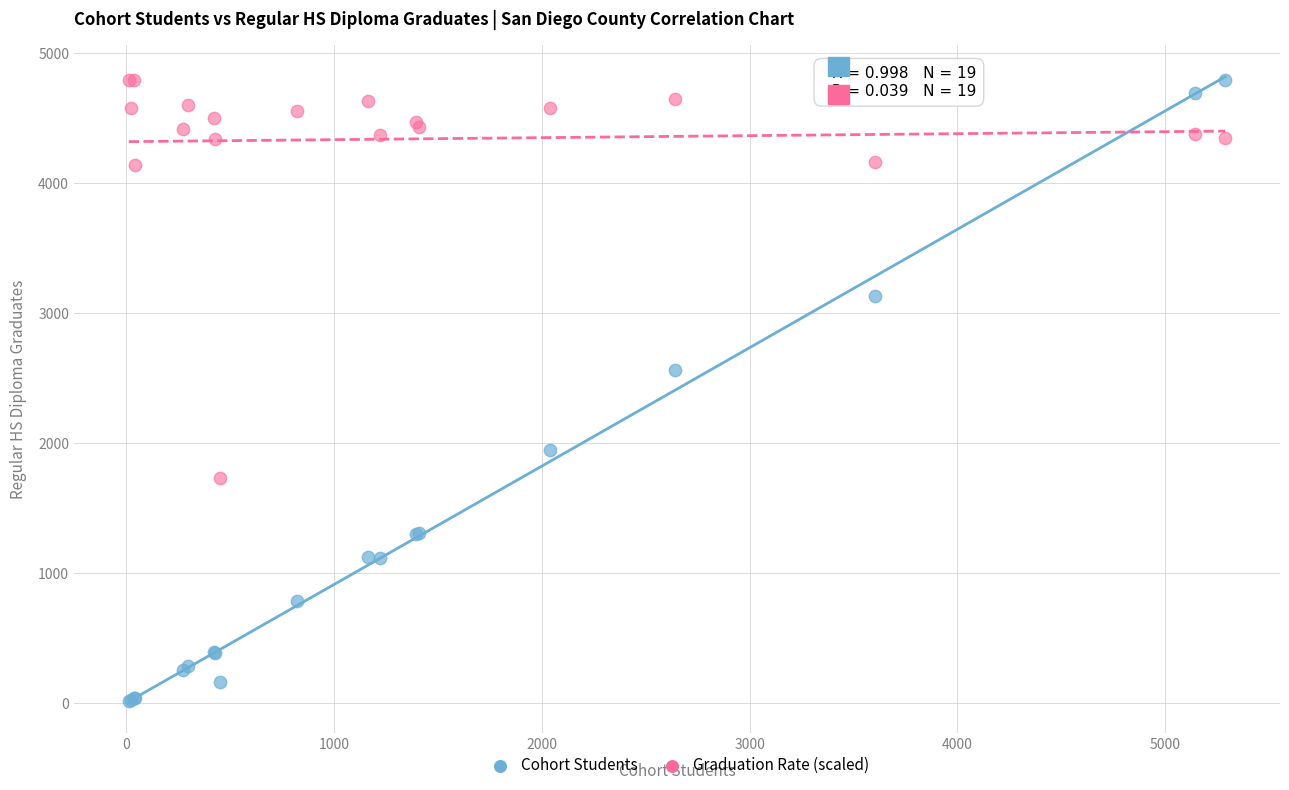

Which series reaches the minimum Y coordinate?

Cohort Students